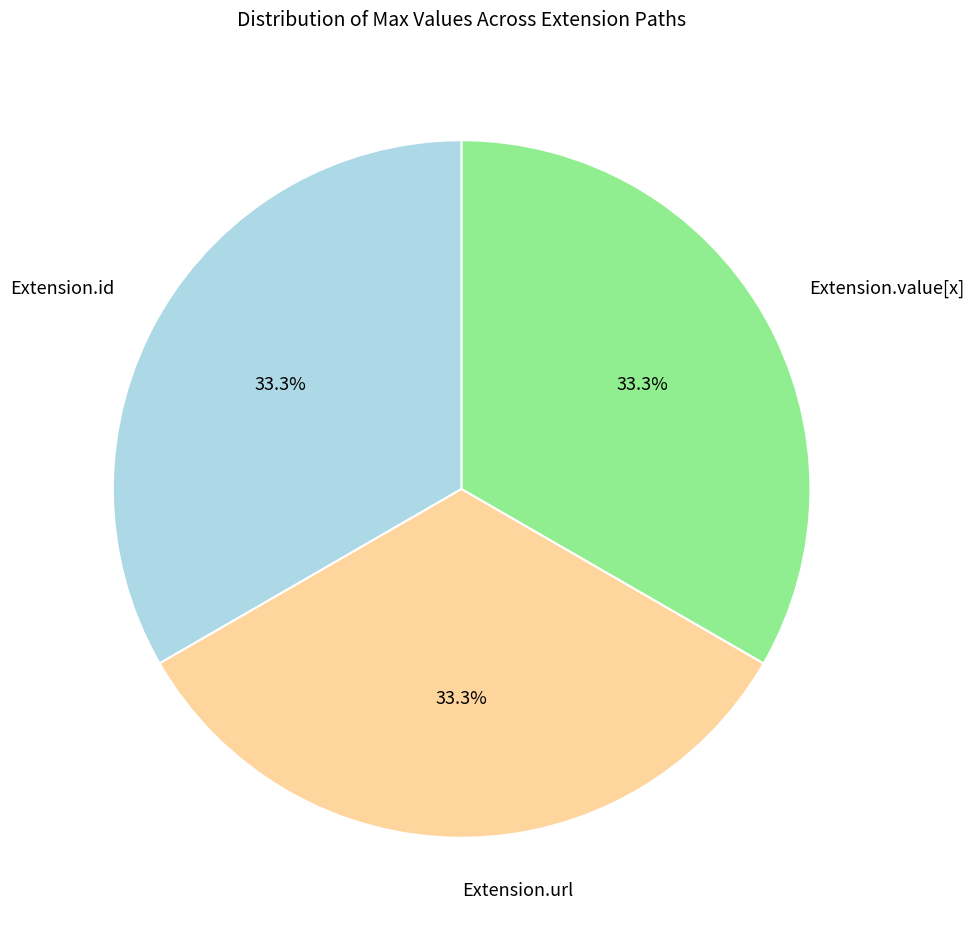

To the nearest percent, what is the average slice percentage?

33%